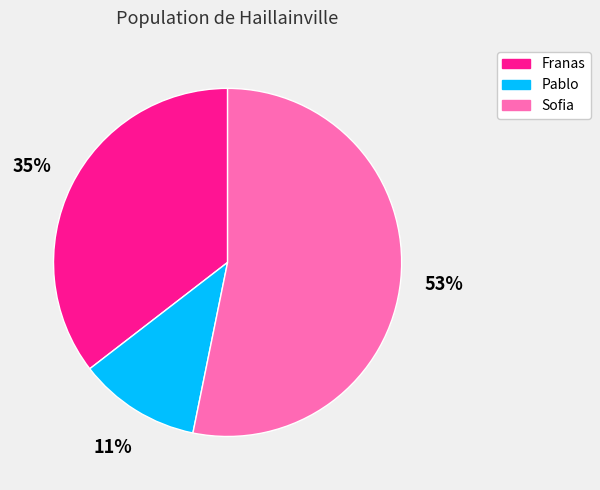

What percentage is the Pablo slice, to the nearest percent?

11%